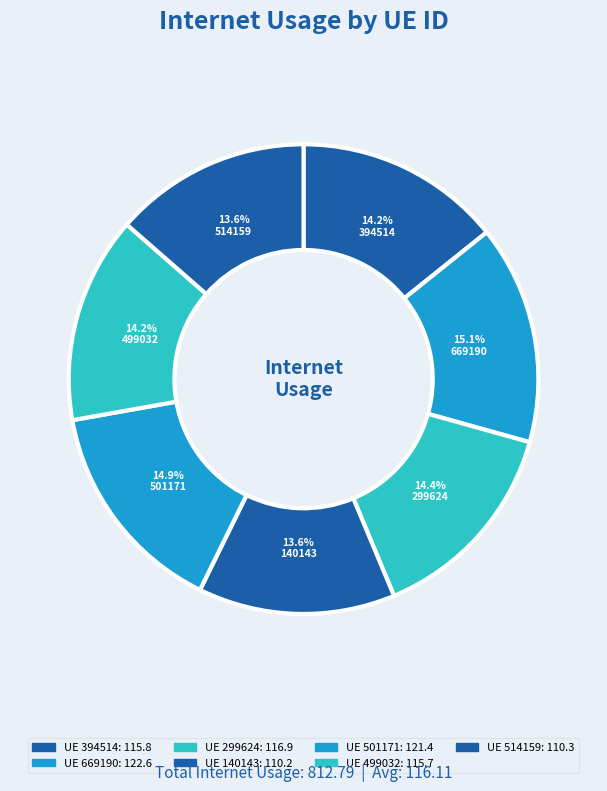

Count the number of slices in the pie.

7